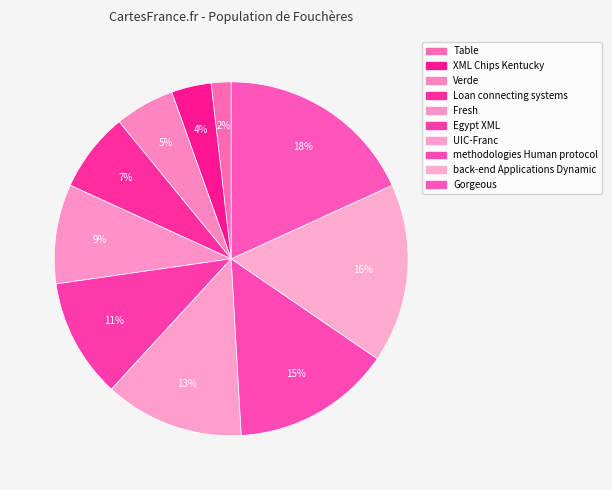

Which category has the smallest portion of the pie?

Table